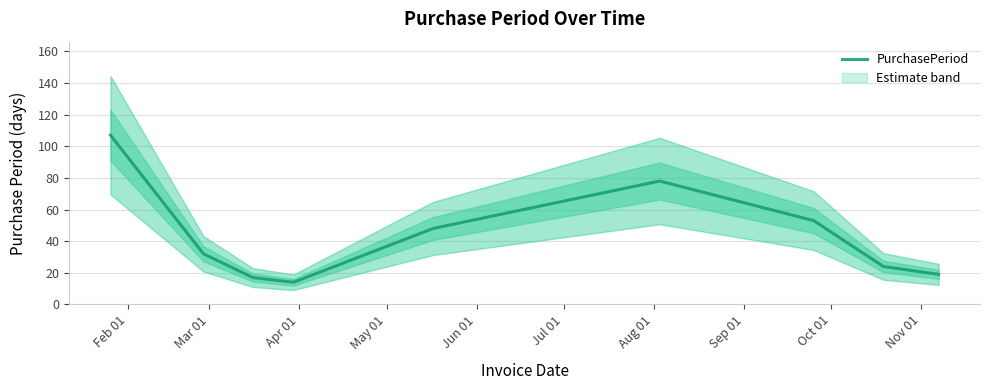

Reading left to right, what are all the values shown in this chart?

107	32	17	14	48	78	53	24	19